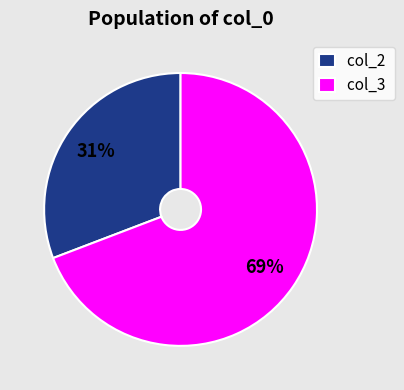

Which has a higher value, col_3 or col_2?

col_3